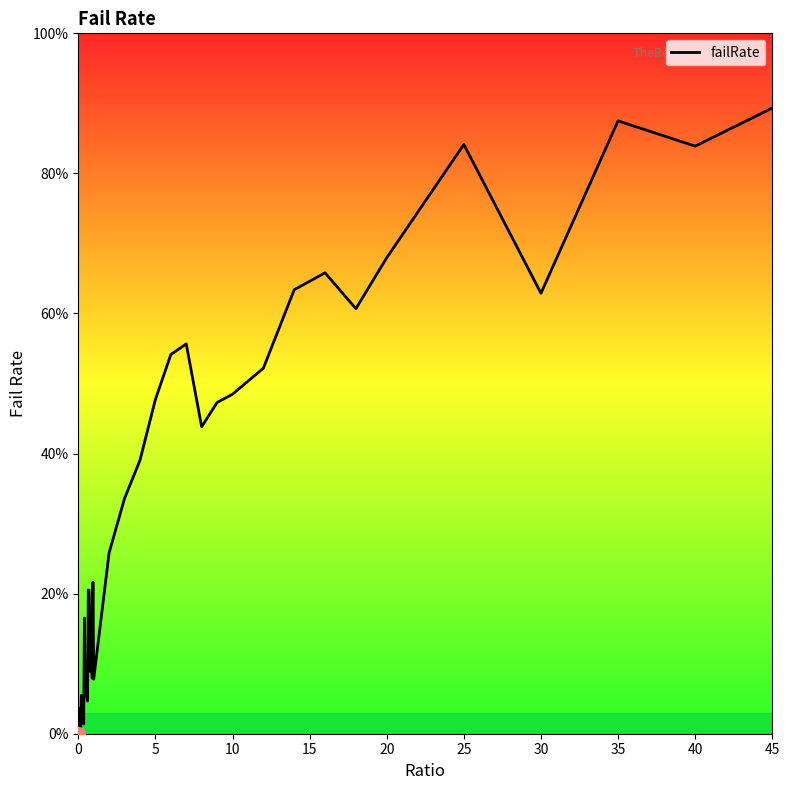

What is the maximum value shown in the chart?

89.3